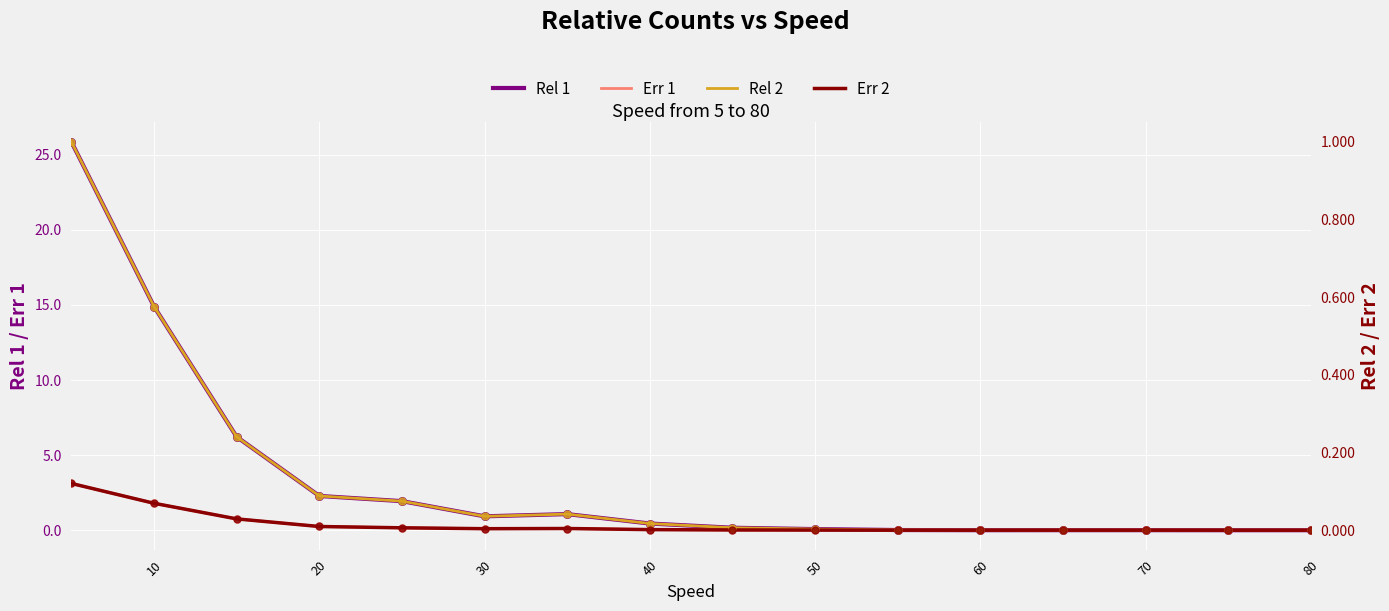

Which series has the widest spread of Y values?

Rel 1